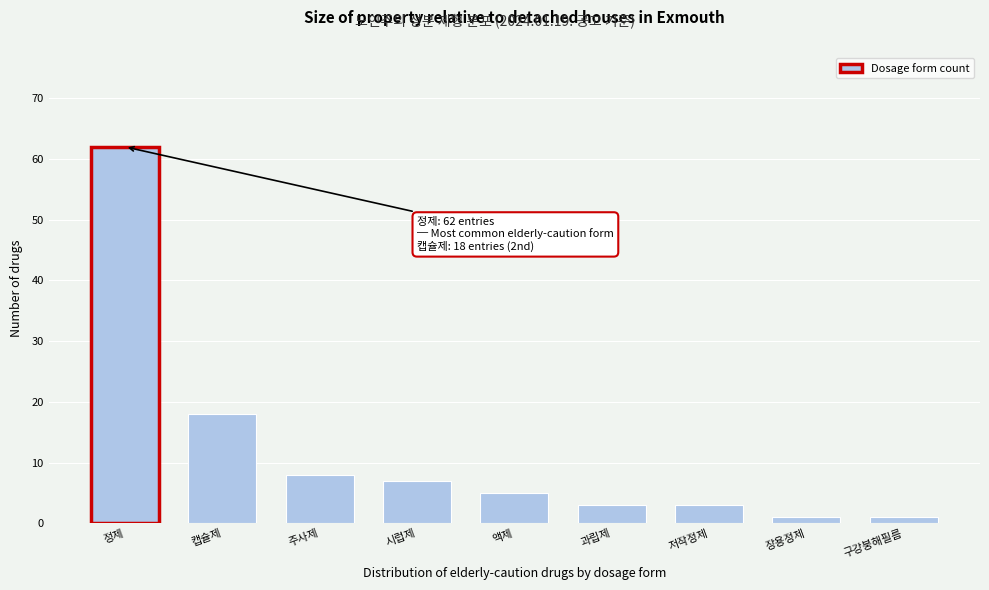

Reading left to right, list all the values displayed in this chart.

62	18	8	7	5	3	3	1	1